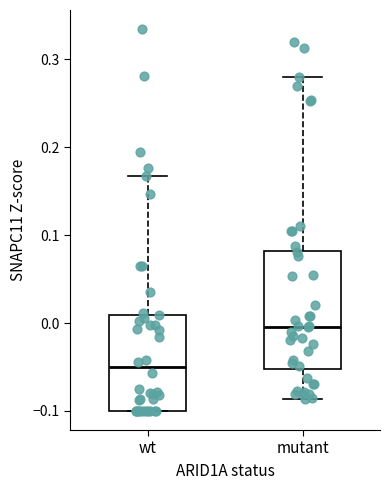

Where does the upper whisker of the box for wt end on the y-axis? The values are not printed on the chart, so give them approximately, as read against the axis.

0.17